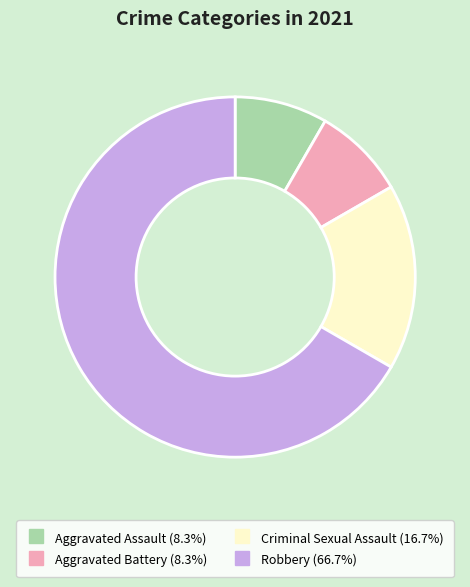

Approximately how many times larger is the value at Aggravated Assault compared to Aggravated Battery?

1.0